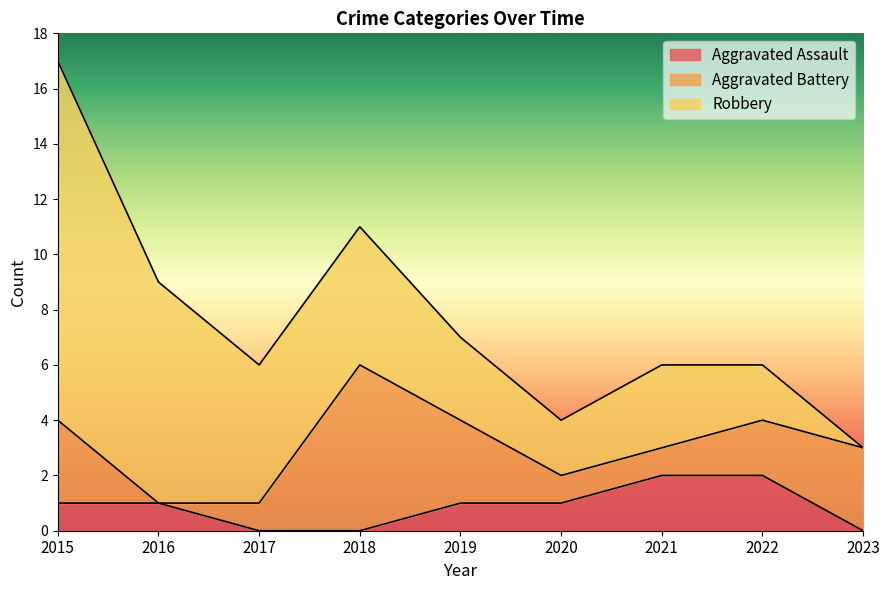

True or false: Aggravated Assault and Robbery cross at least once.

False